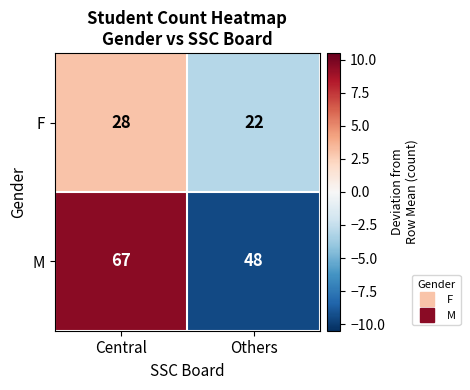

What value does the F series have at Others?

22